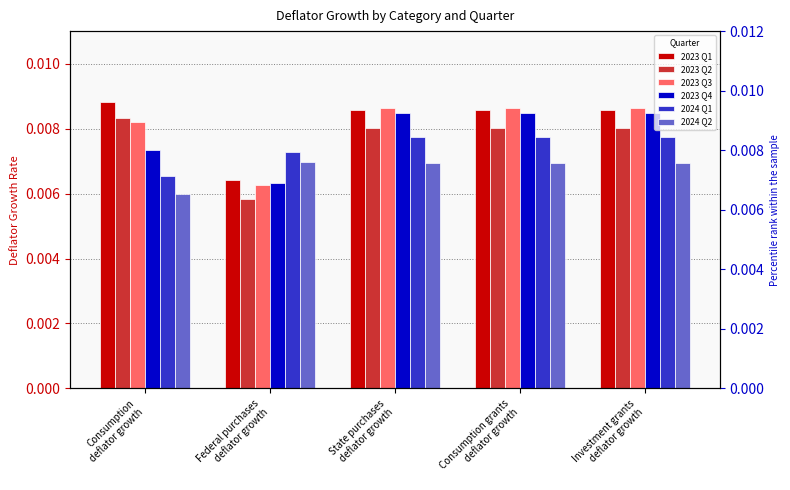

Count the number of categories in the chart.

5